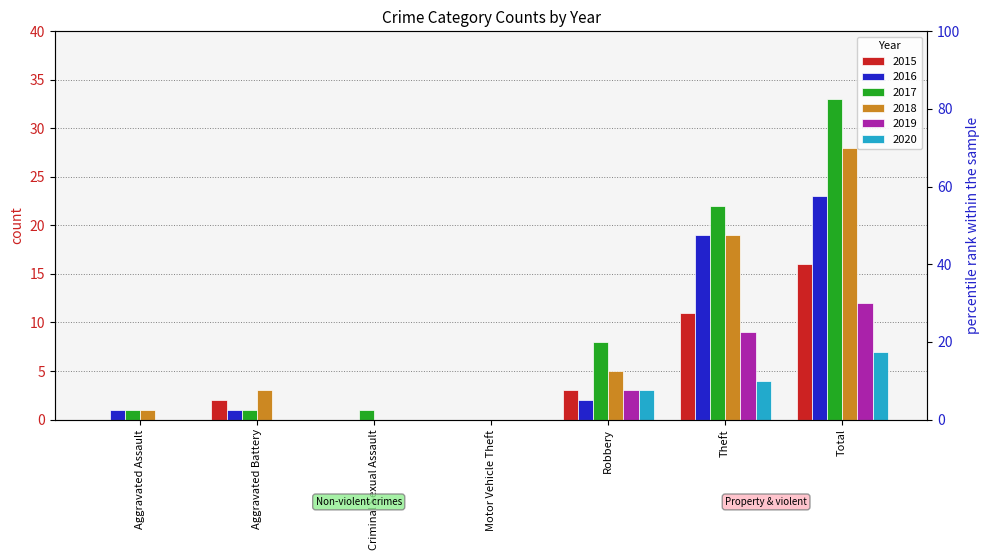

What position from the left is Aggravated Battery?

2